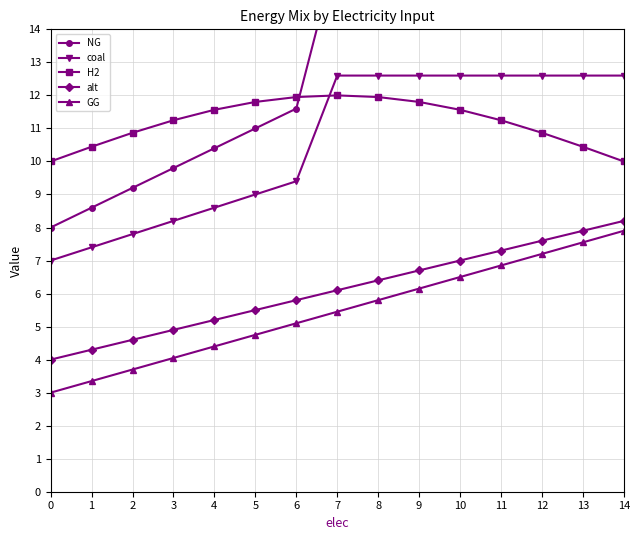

The NG series shows 7.5 at 6. True or false?

False